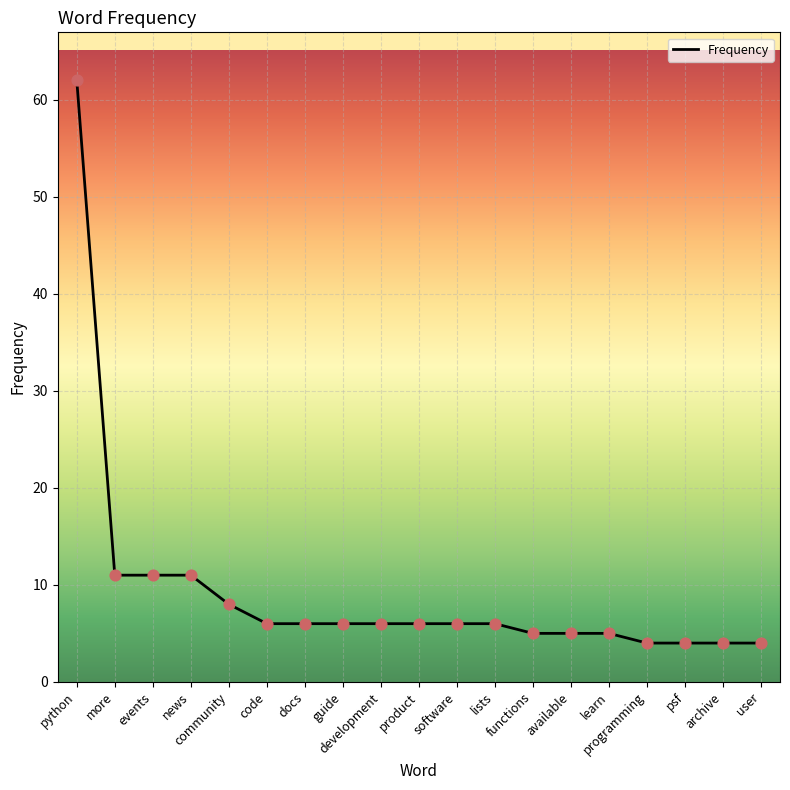

Approximately how many times larger is the value at available compared to development?

0.8